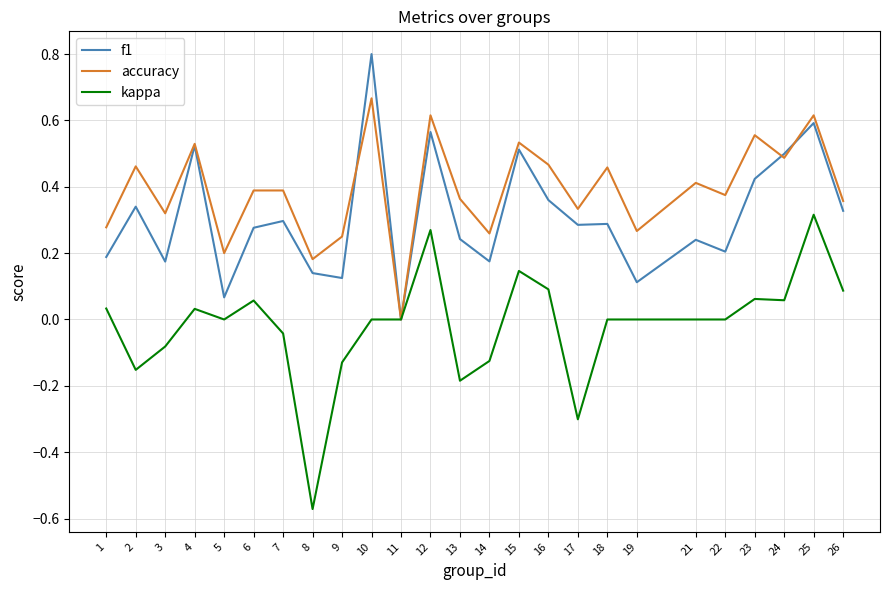

The value of f1 at 16 is 0.4. True or false?

True